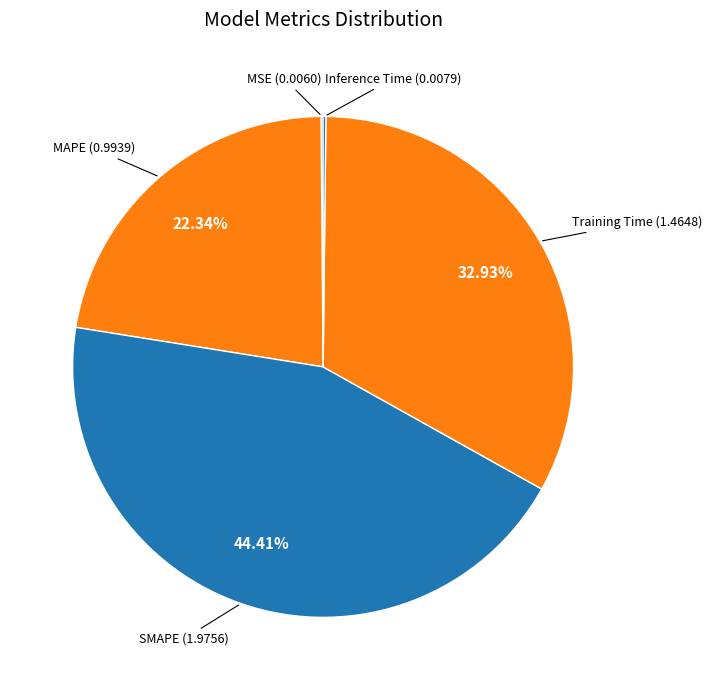

Rank the categories by value from lowest to highest.

MSE, Inference Time, MAPE, Training Time, SMAPE